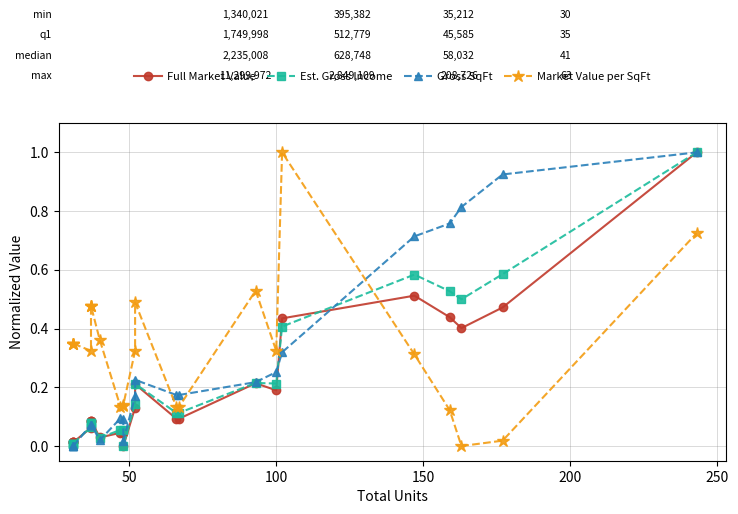

Does the chart have visible grid lines?

Yes